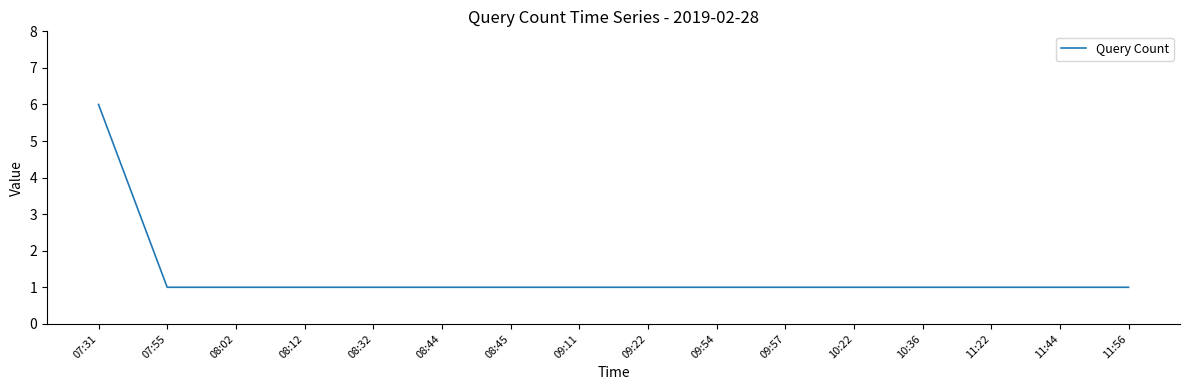

What is the ratio of the value at 11:22 to the value at 07:31?

0.2